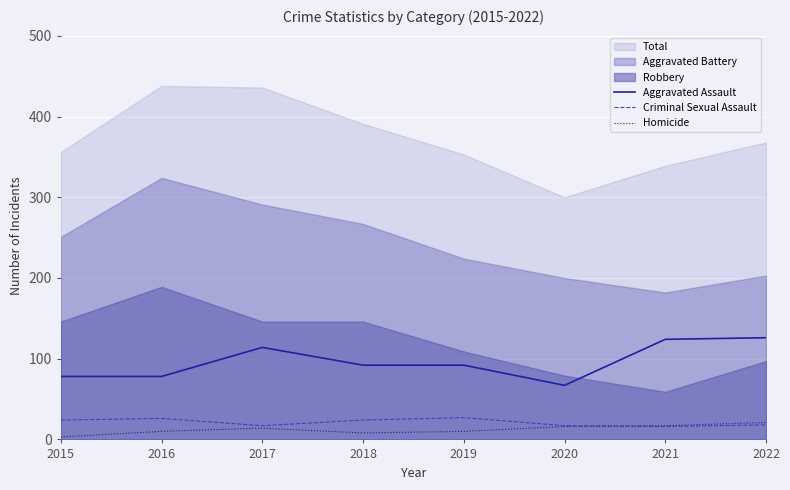

What is the maximum value for Homicide?

21